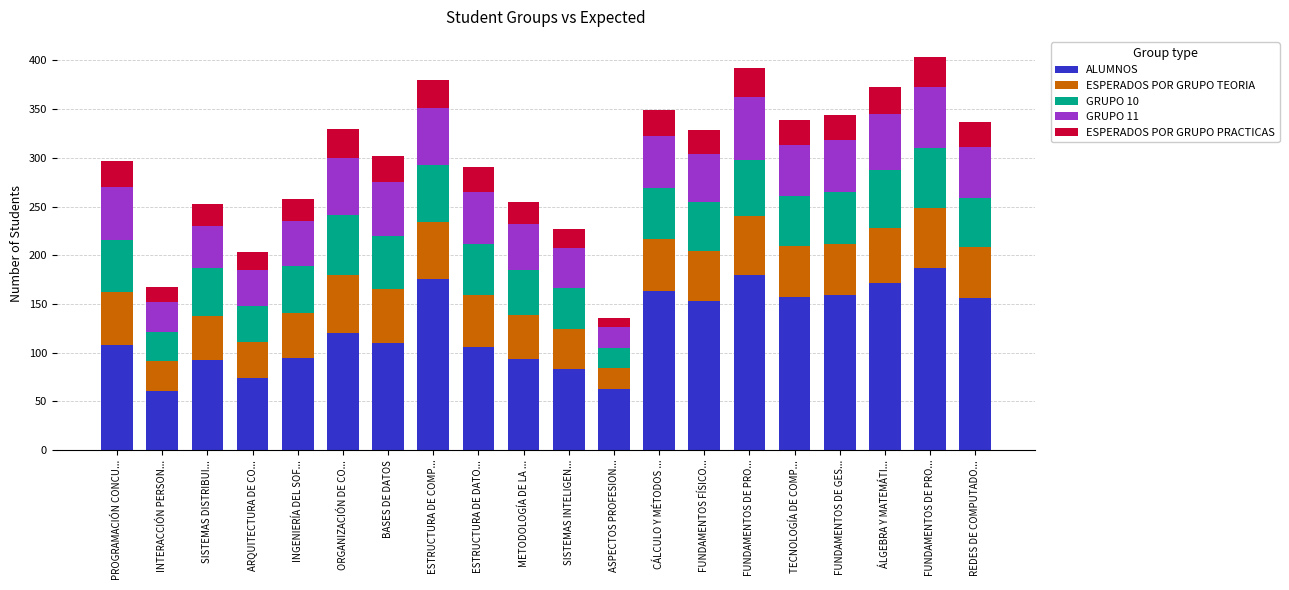

At which label does ESPERADOS POR GRUPO TEORIA first exceed 53?

PROGRAMACIÓN CONCU...